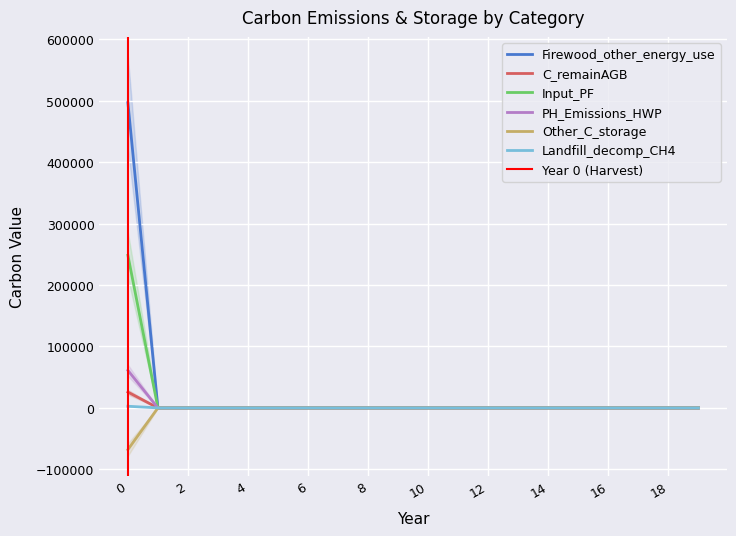

What is the highest value of the PH_Emissions_HWP series?

61170.1